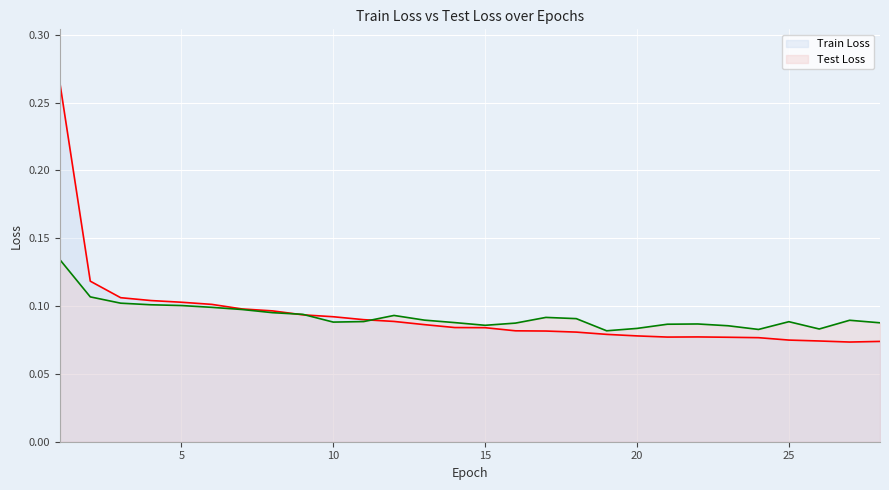

How many lines are shown in the chart?

2